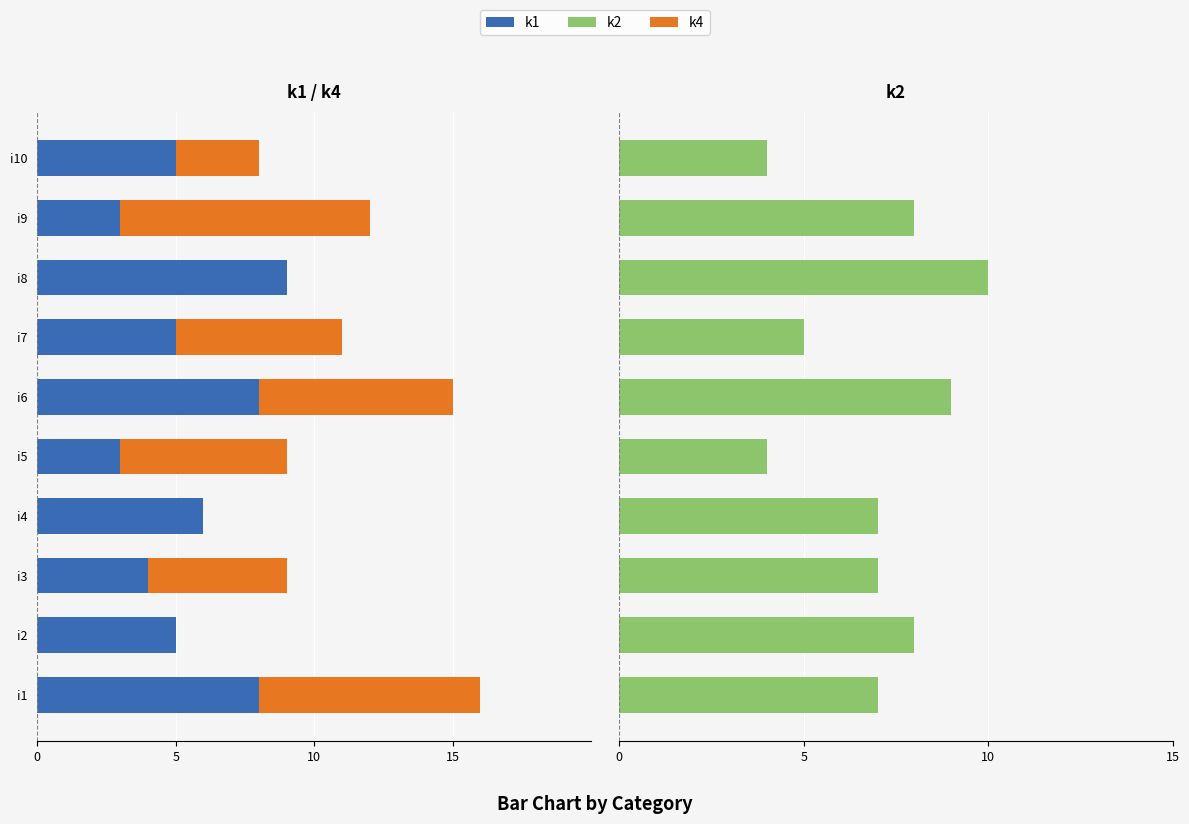

What is the difference between the maximum and minimum values in the k1 series?

6